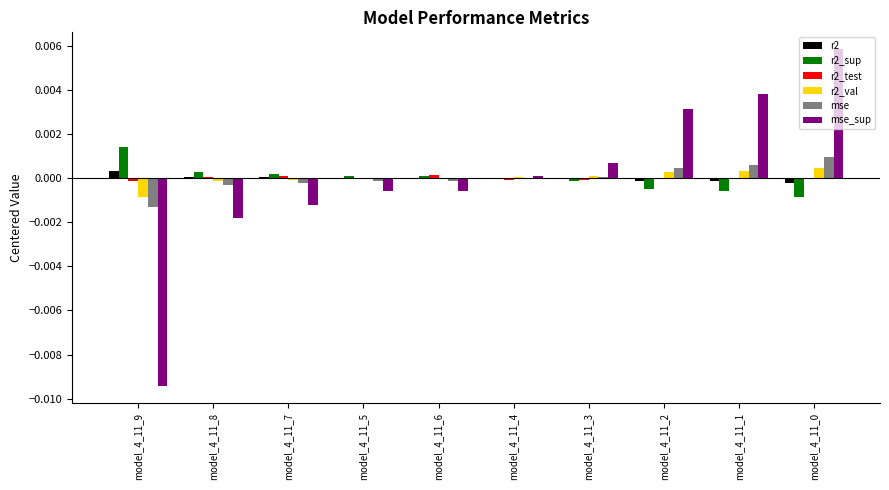

How many categories are shown in the chart?

10